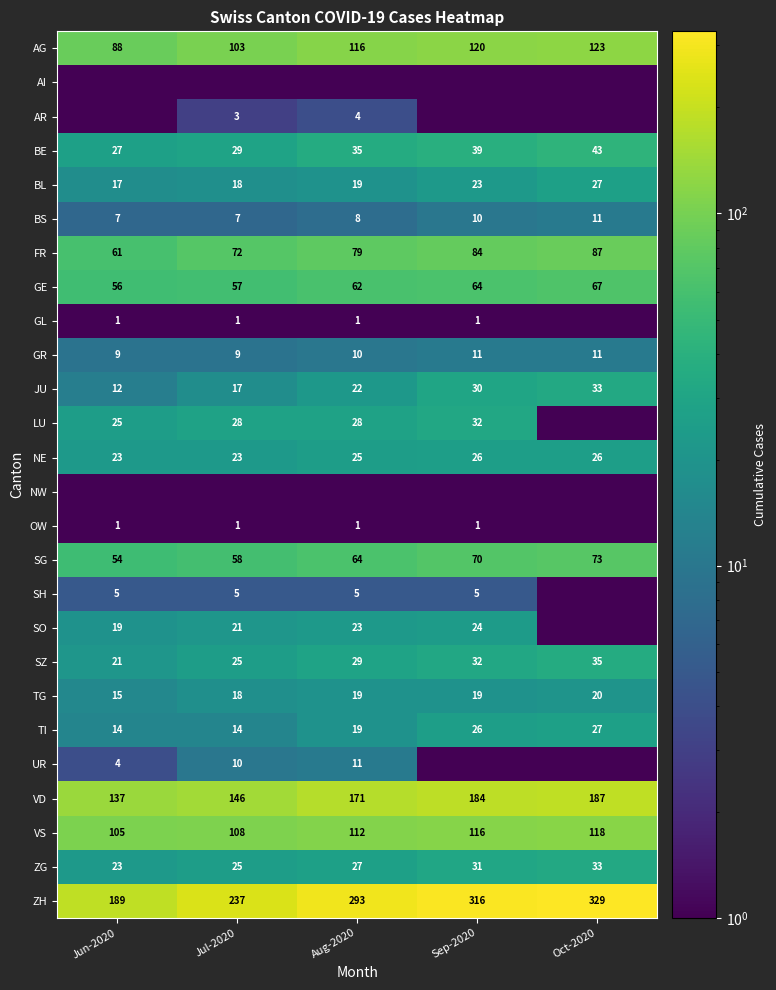

Is the value of SO at Jul-2020 greater than the value of VS at Aug-2020?

No